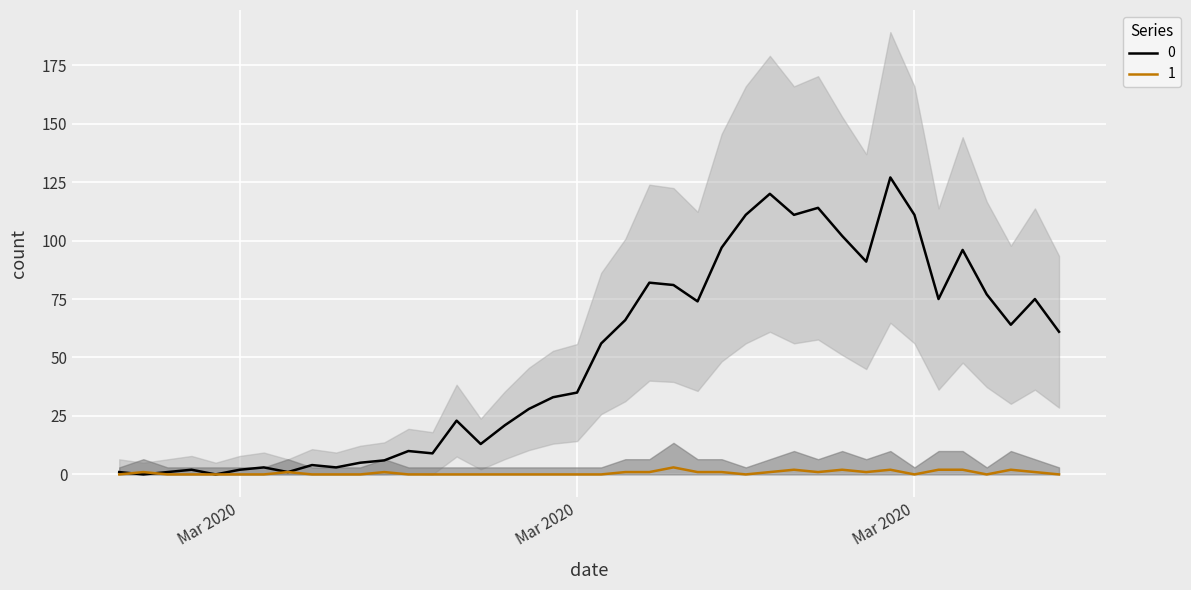

What is the difference between the maximum and minimum values in the 1 series?

3